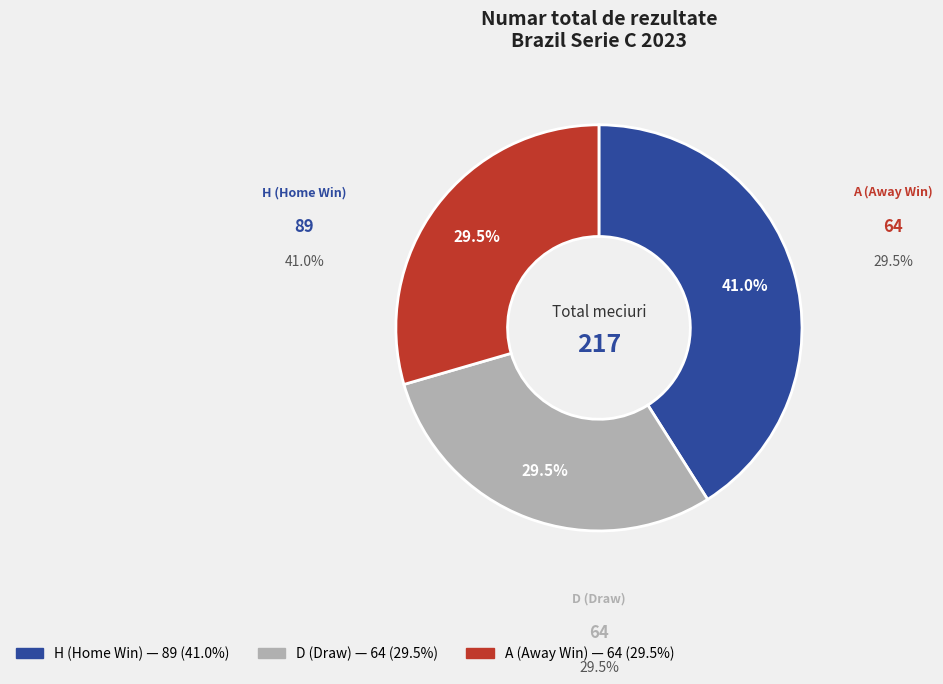

What percentage is NOT represented by D?

70.5%